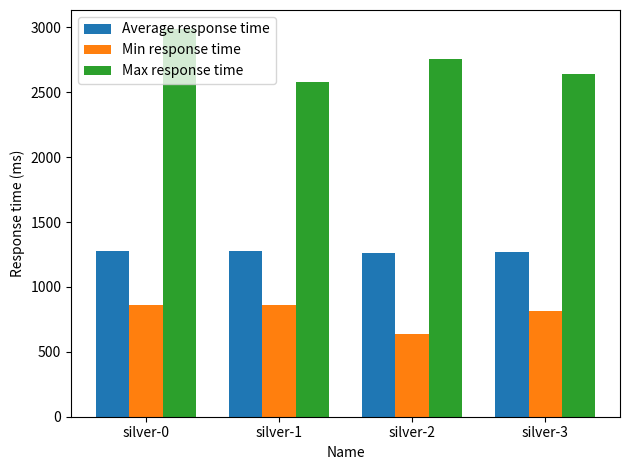

At how many categories does at least one series exceed 2569?

4